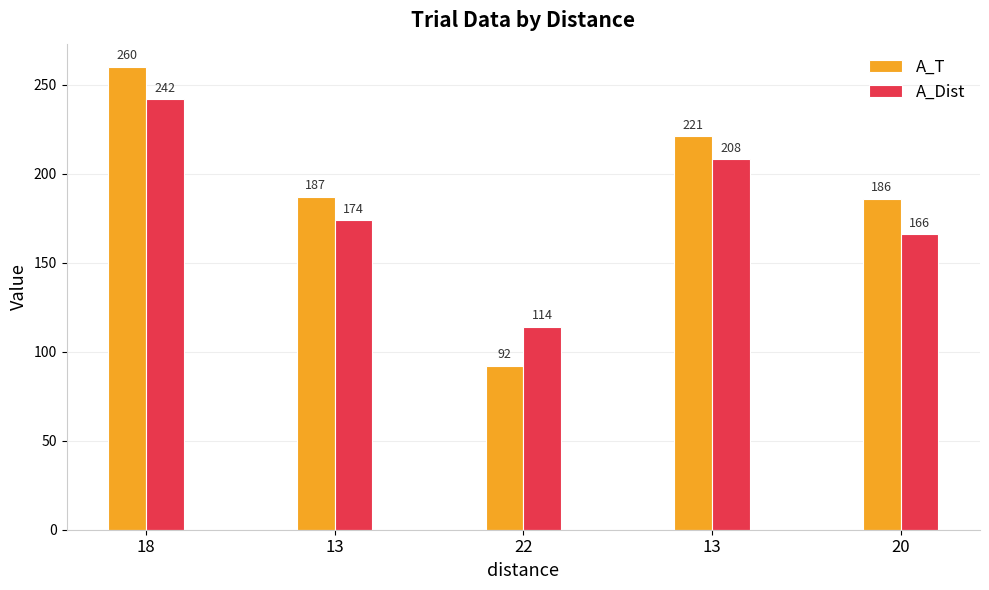

How many values in the A_Dist series are below 174?

2